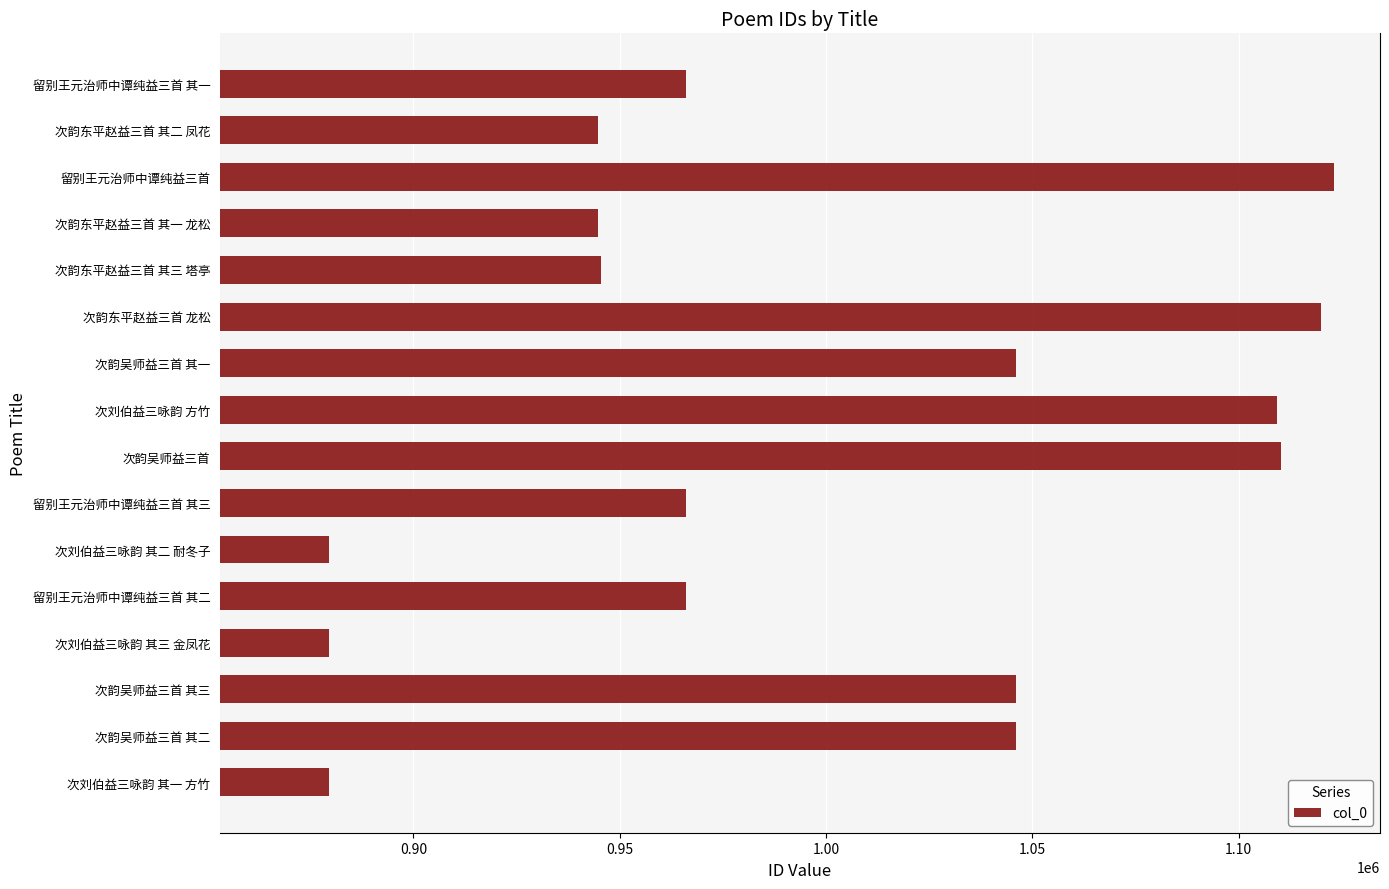

How many bars are there in total?

16